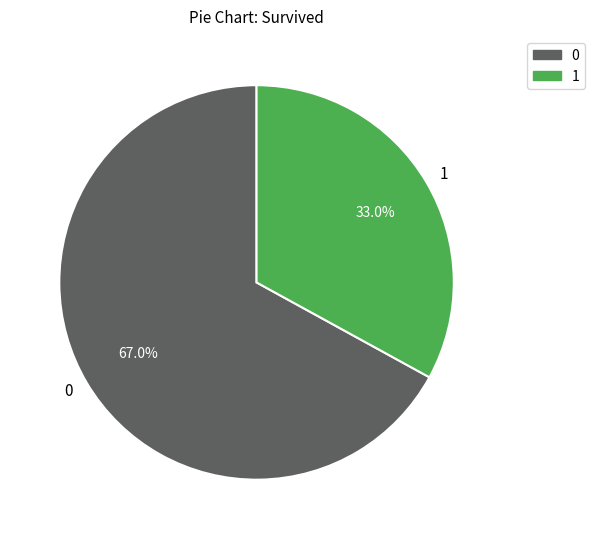

Which category has the smallest portion of the pie?

1